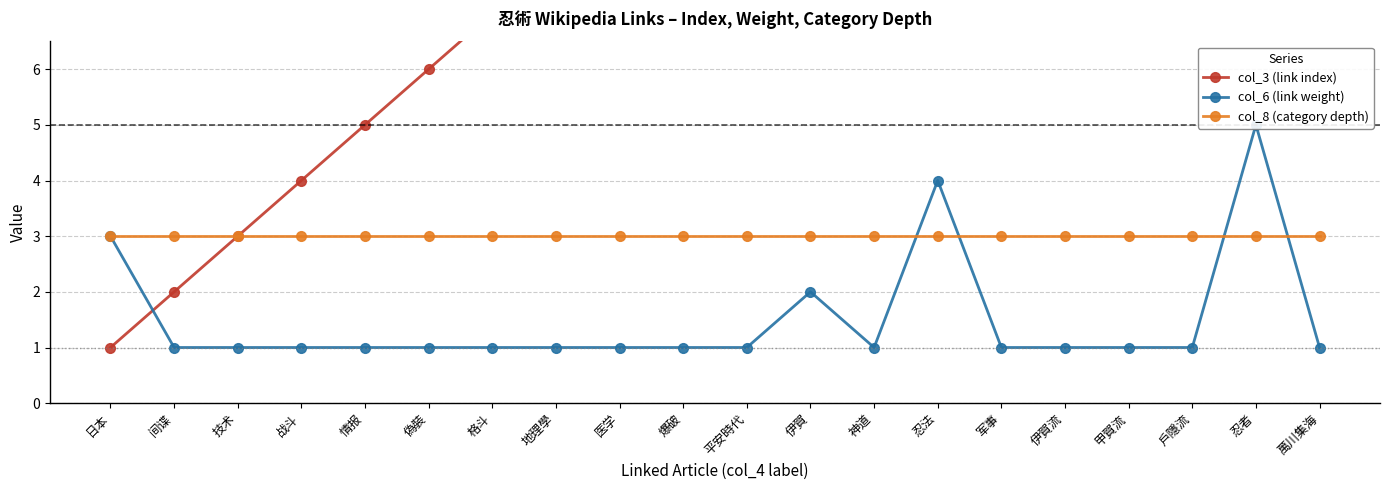

What are all the series names shown in the legend?

col_3 (link index), col_6 (link weight), col_8 (category depth)